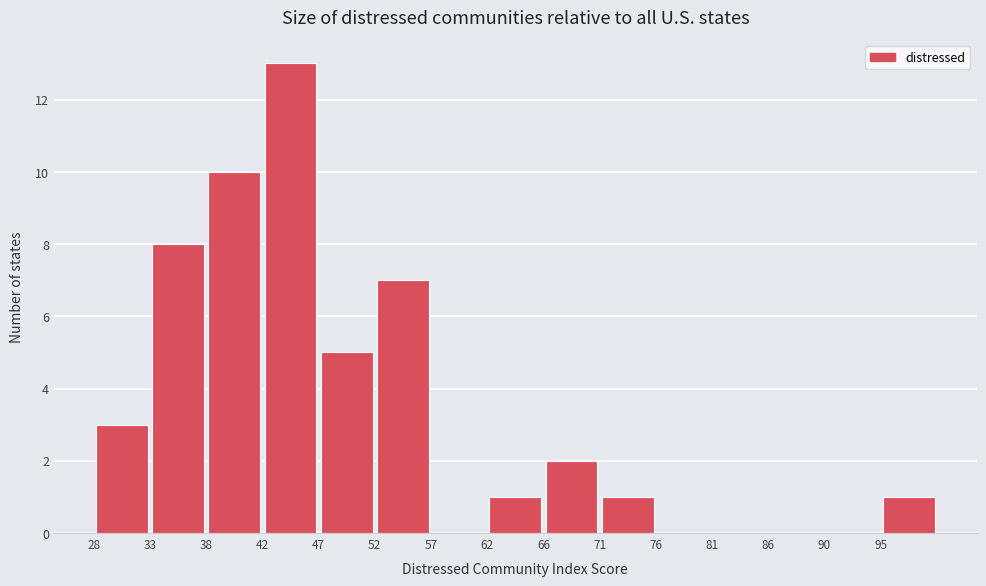

Which range on the x-axis has the tallest bar?

42.4 to 47.2